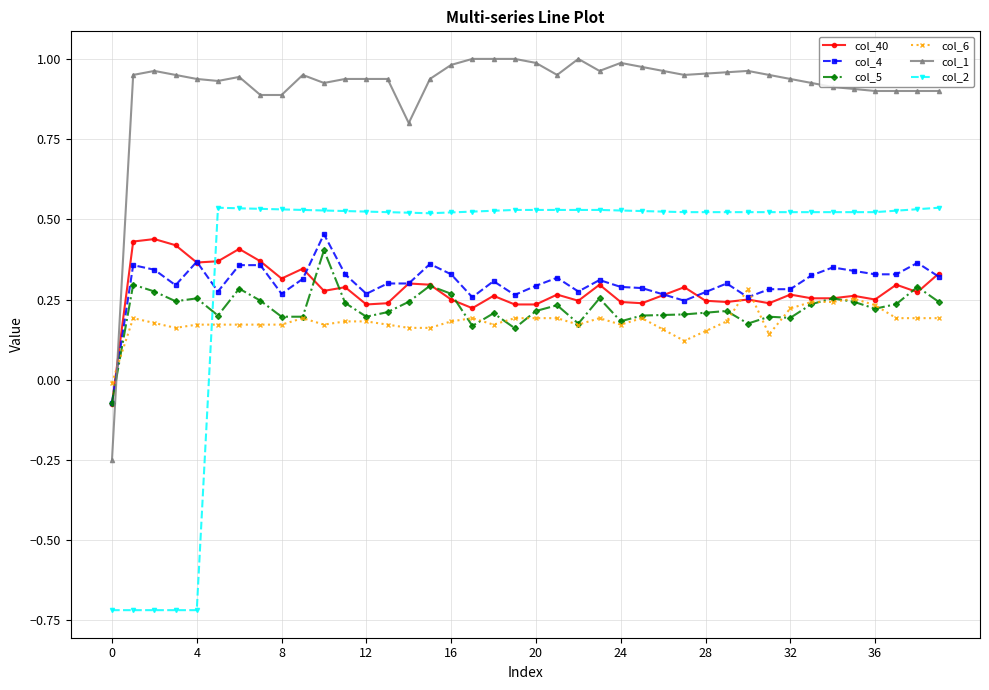

Which series has the largest total across all categories?

col_1